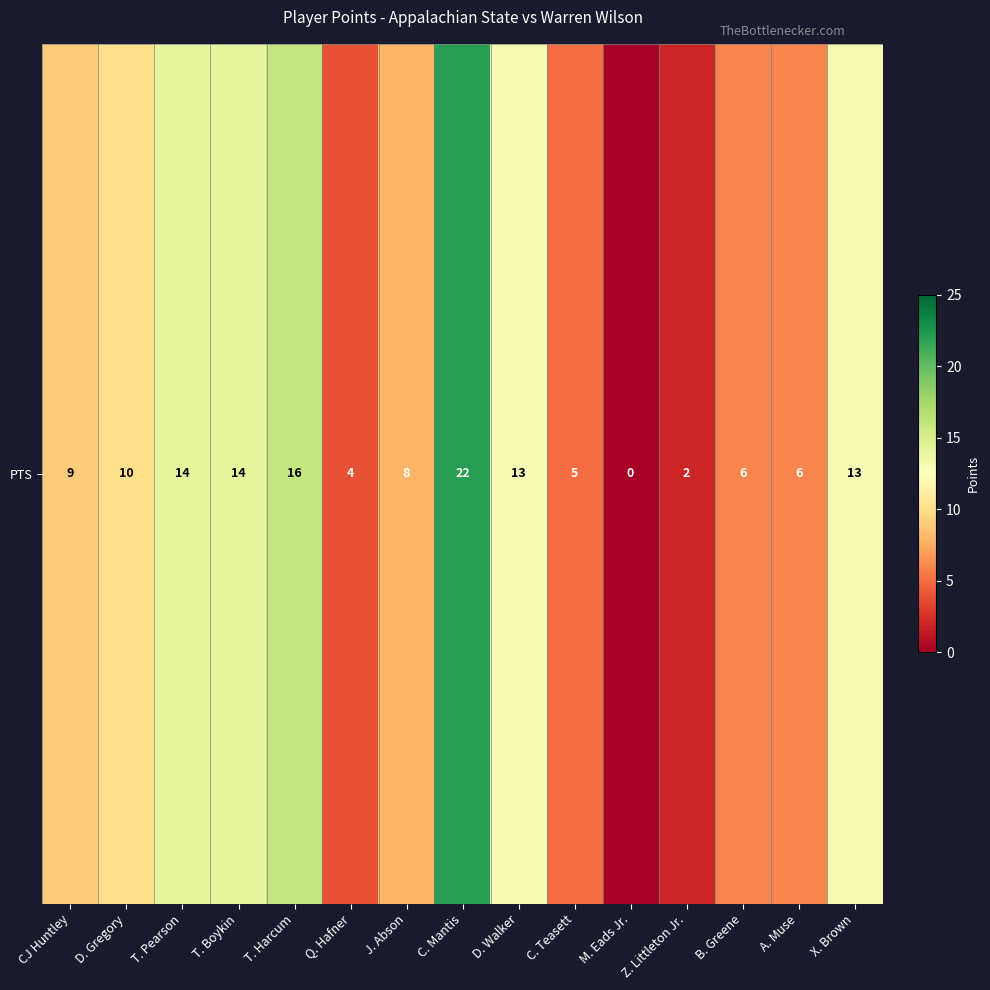

The chart shows a value of 3 at A. Muse. True or false?

False